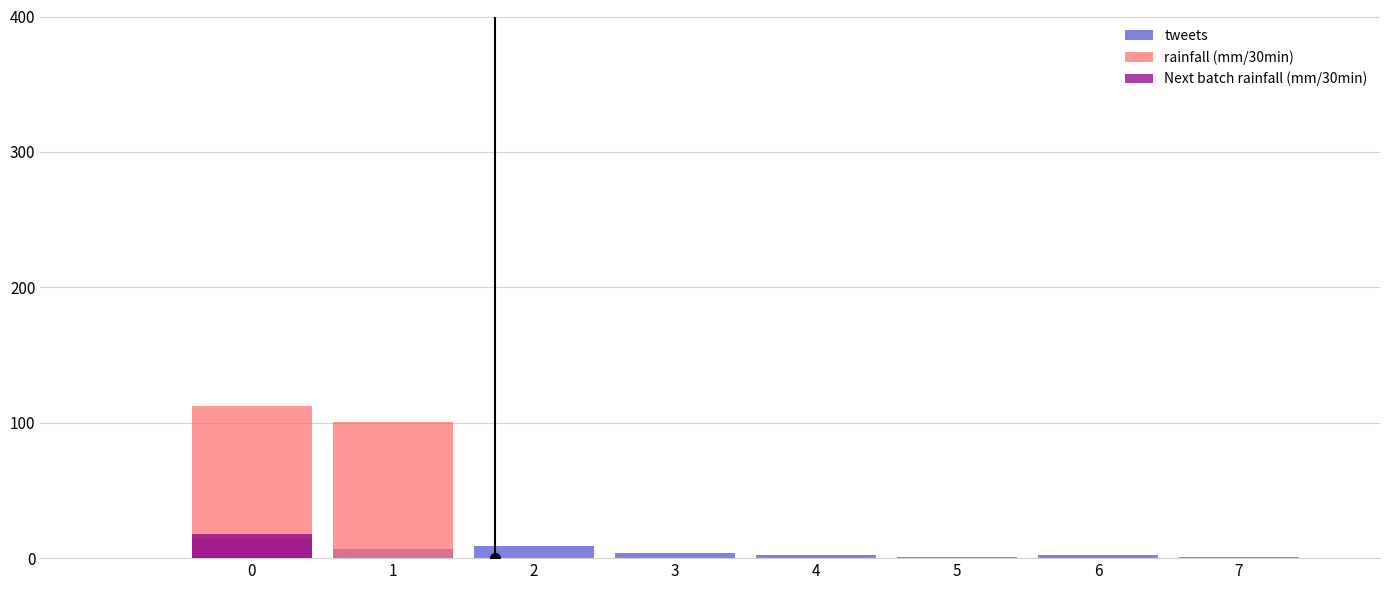

Which series has the largest range (max minus min)?

rainfall (mm/30min)